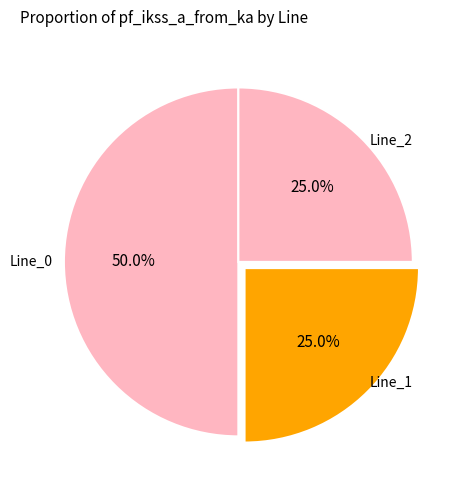

The Line_0 slice represents 50% of the pie. True or false?

True